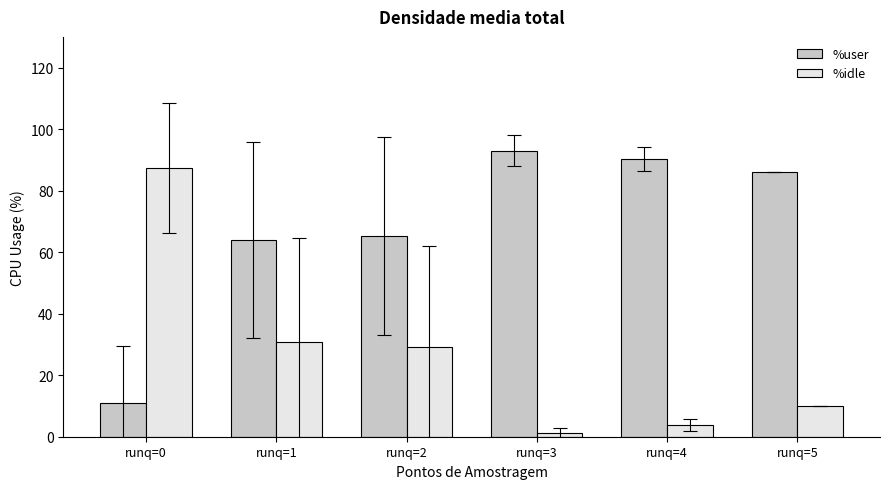

What is the value of the %user bar at the 1st from the left?

10.9